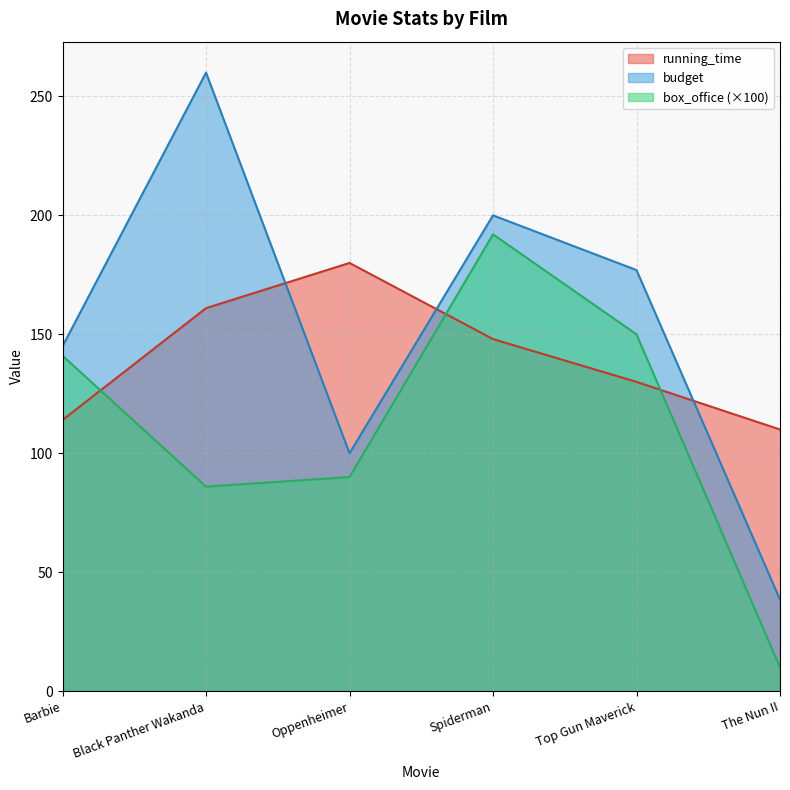

True or false: running_time and budget intersect in this chart.

True